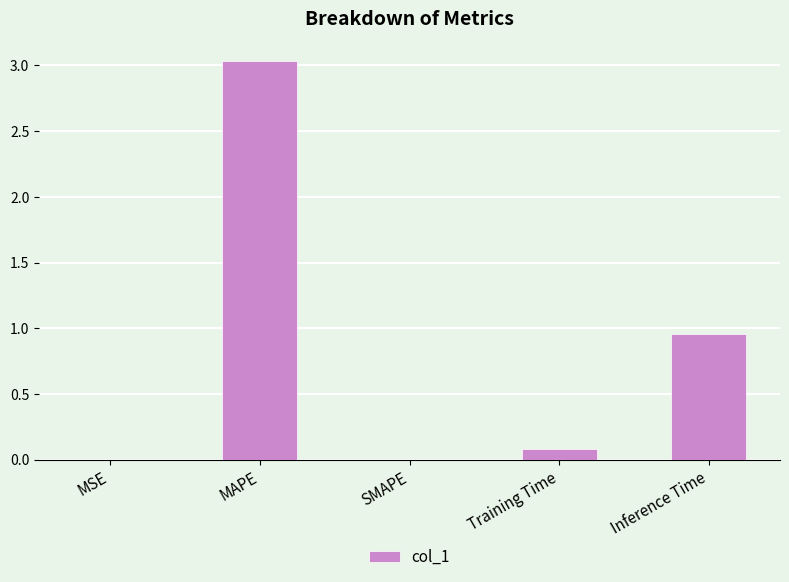

At which label is the value closest to 1?

Inference Time